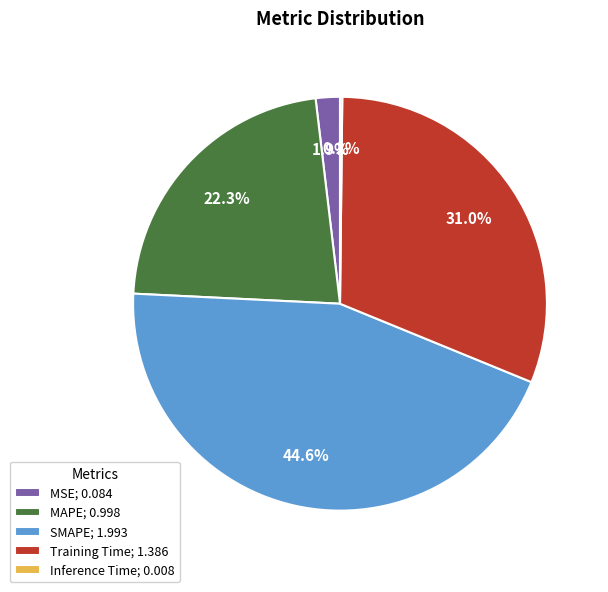

Between MSE; 0.084 and SMAPE; 1.993, which is larger?

SMAPE; 1.993